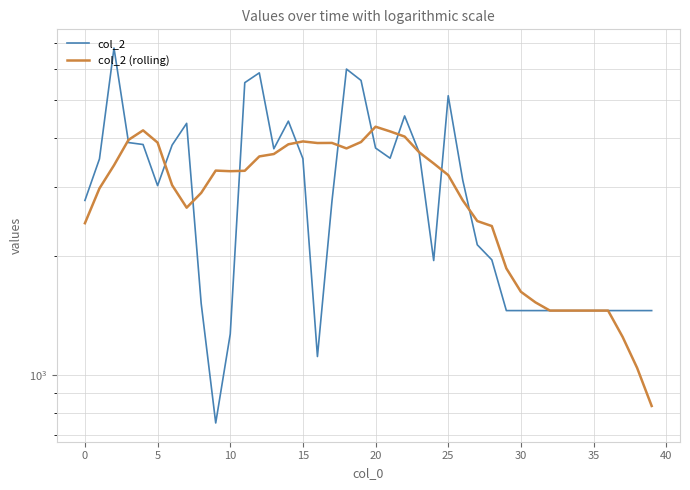

What value does the col_2 (rolling) series have at 15?

3928.1